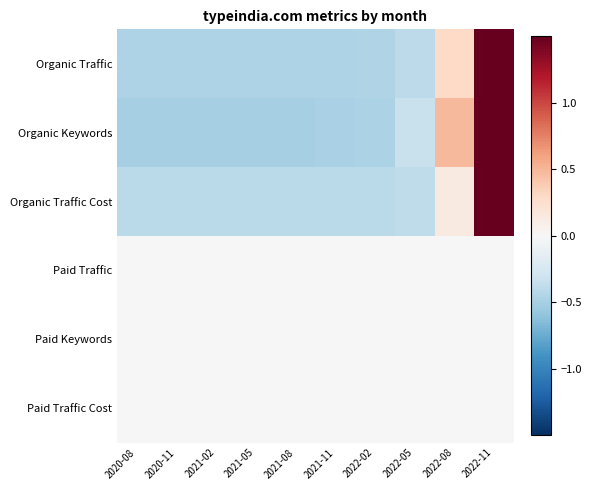

Which series changed the most between 2020-08 and 2021-11?

Organic Keywords